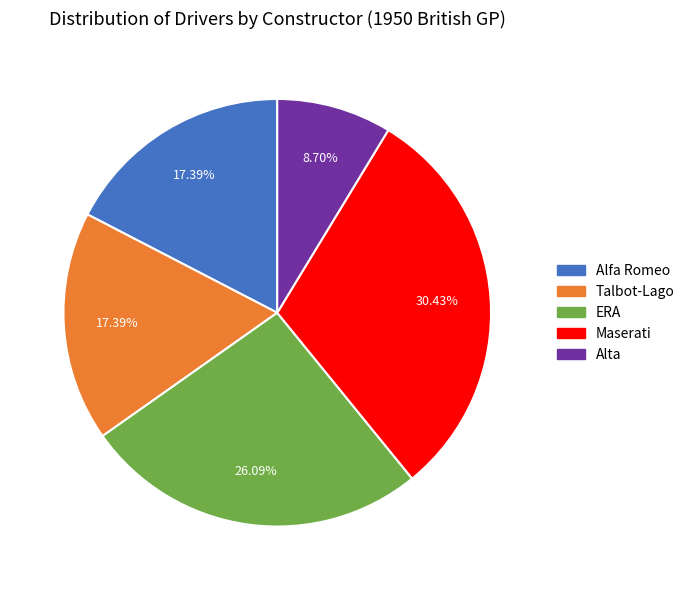

Which has a higher value, ERA or Talbot-Lago?

ERA